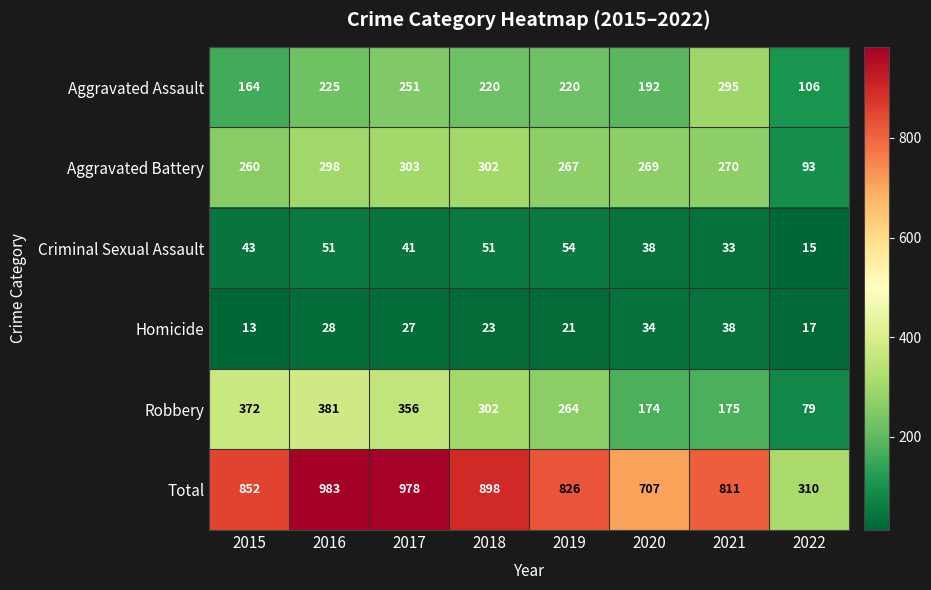

What is the lowest value of the Homicide series?

13